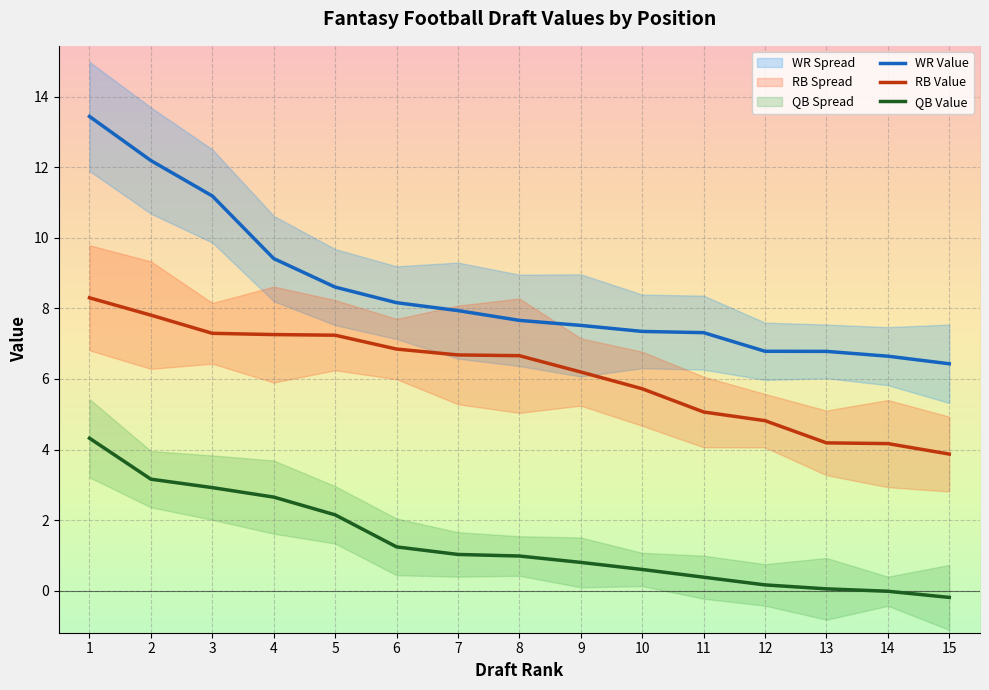

Where is WR Value nearest to the value 9?

5